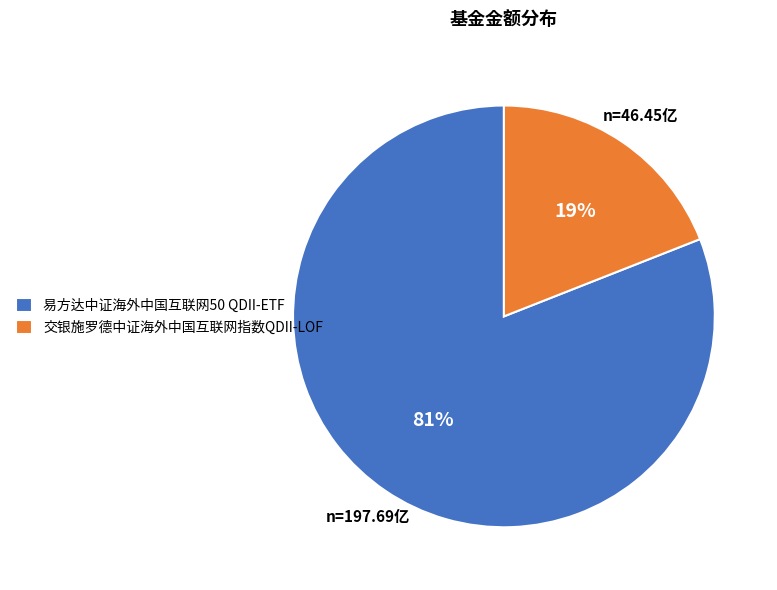

To the nearest percent, what percentage of the pie is 易方达中证海外中国互联网50 QDII-ETF?

81%